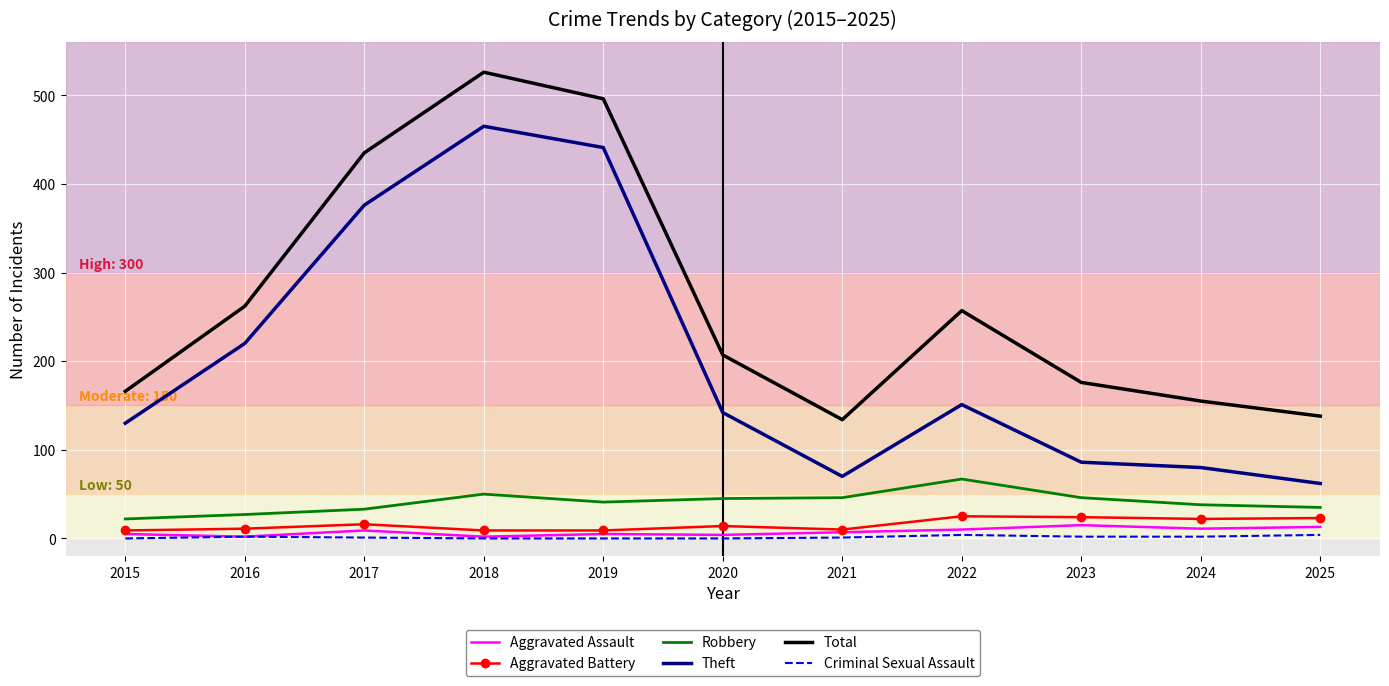

True or false: Criminal Sexual Assault and Theft intersect in this chart.

False